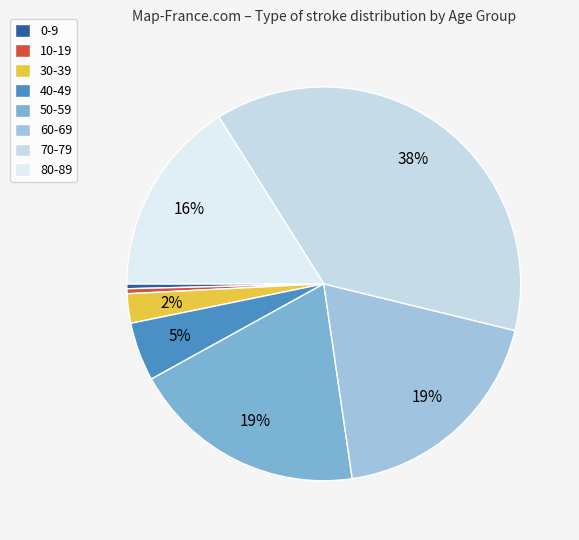

To the nearest percent, what is the difference between the 10-19 and 30-39 slice percentages?

2%